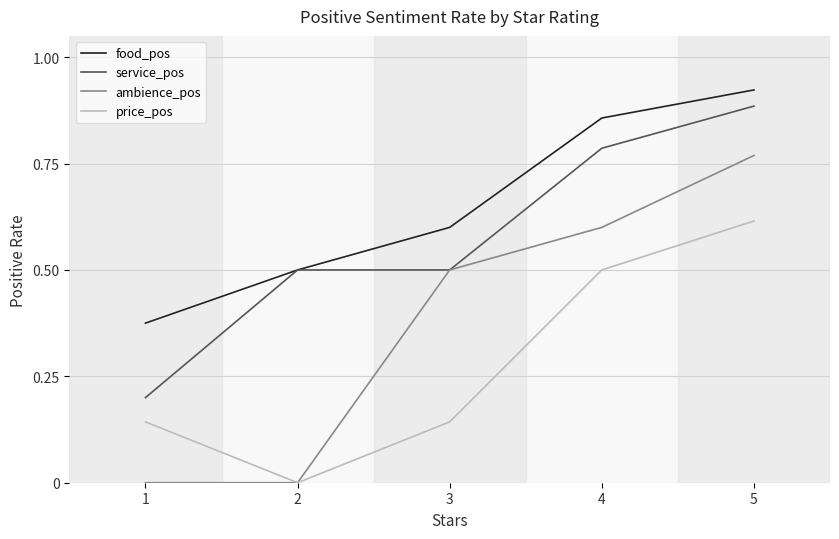

Which series has the largest range (max minus min)?

ambience_pos